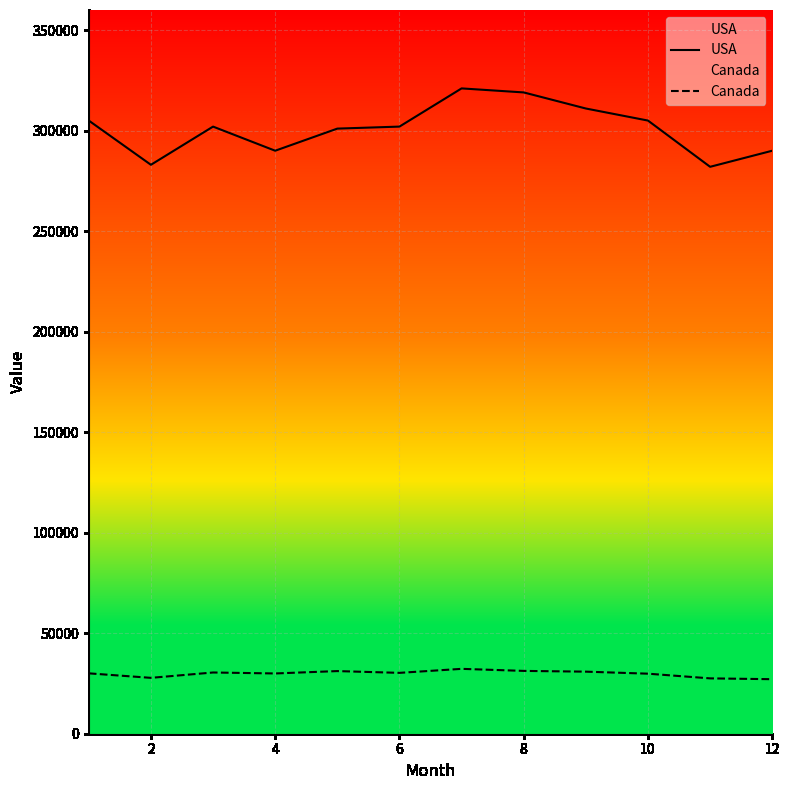

Which category has the highest value in the USA series?

7